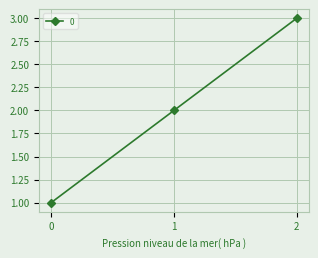

What is the greatest value displayed?

3